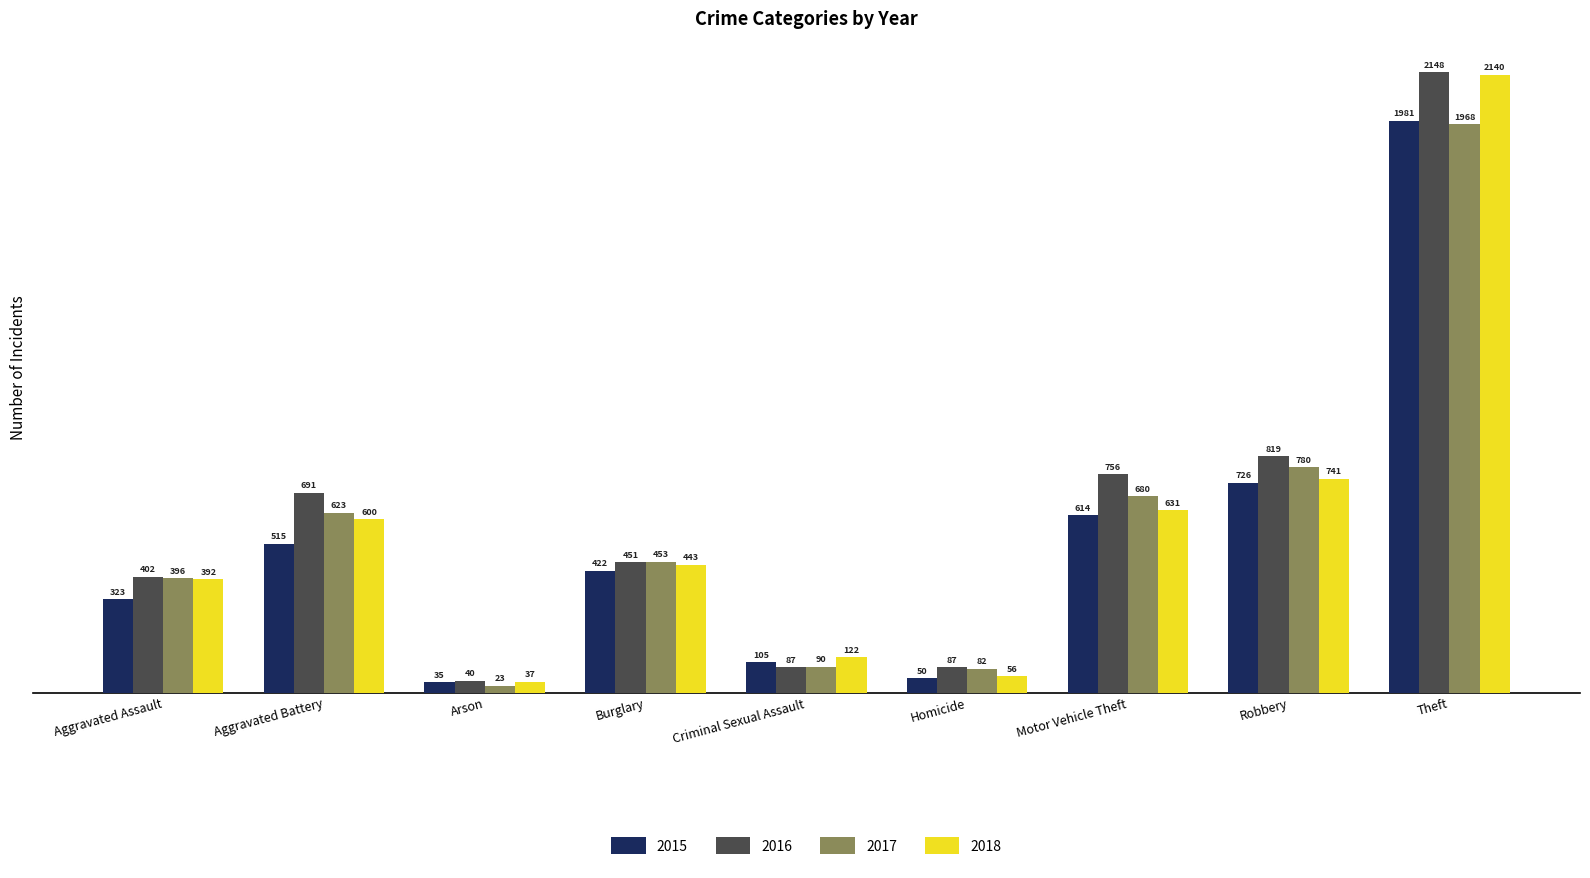

At how many categories does at least one series exceed 839?

1